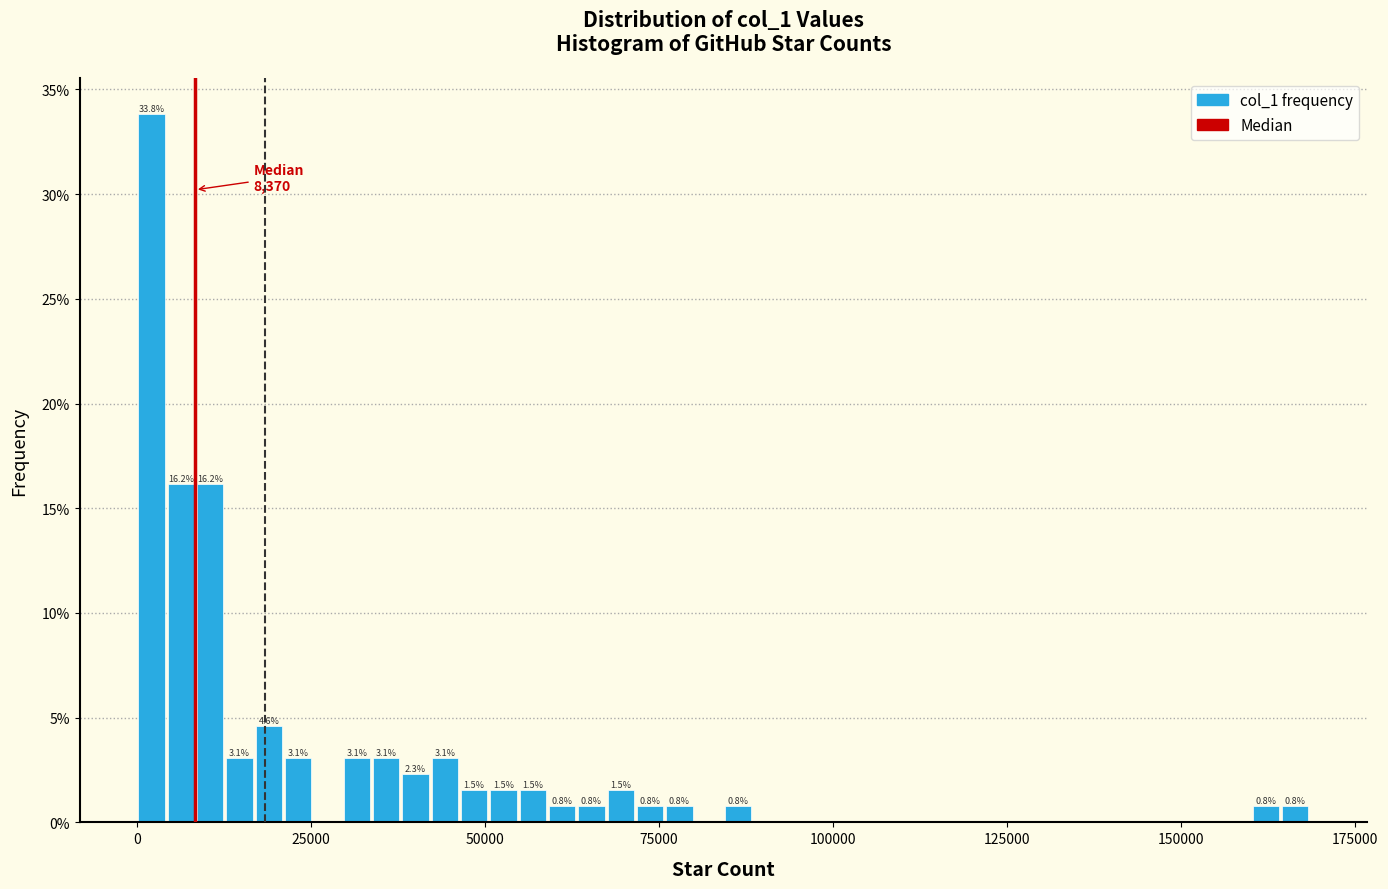

Read against the x-axis, roughly where is the centre of the tallest bar?

0